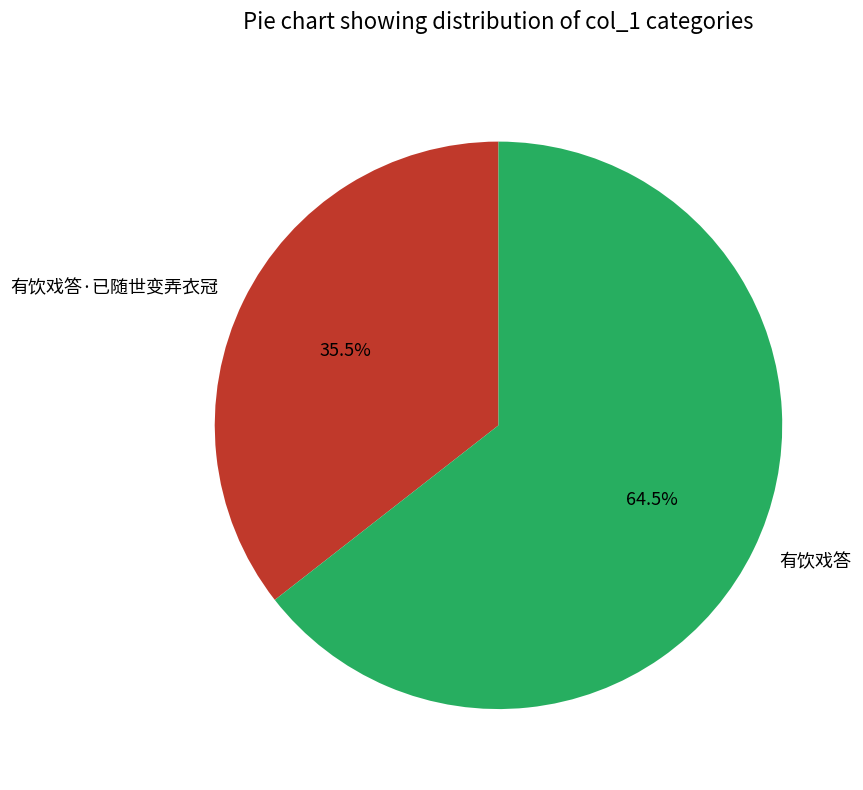

How many slices are in this pie chart?

2